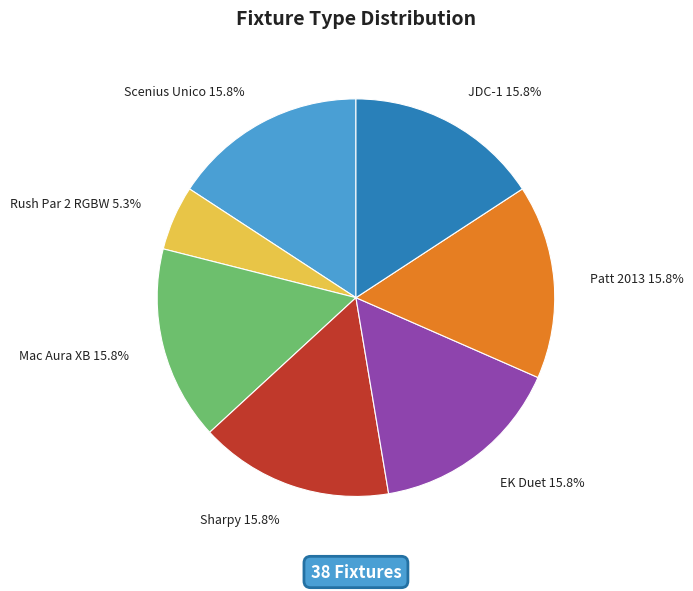

To the nearest percent, what percentage of the pie is EK Duet?

16%